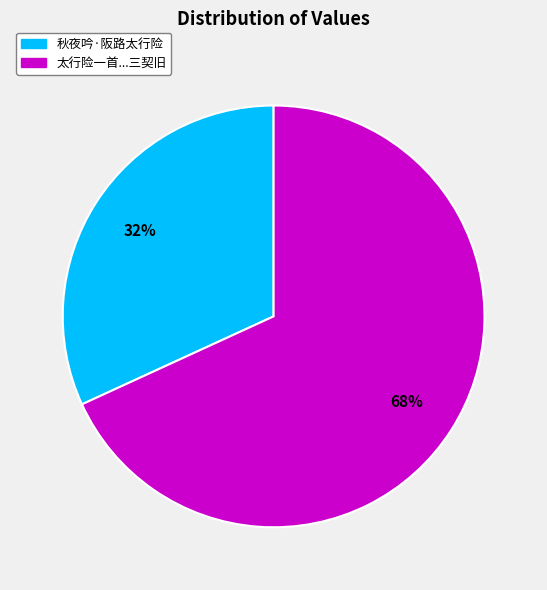

To the nearest percent, what portion does 秋夜吟·阪路太行险 represent?

32%